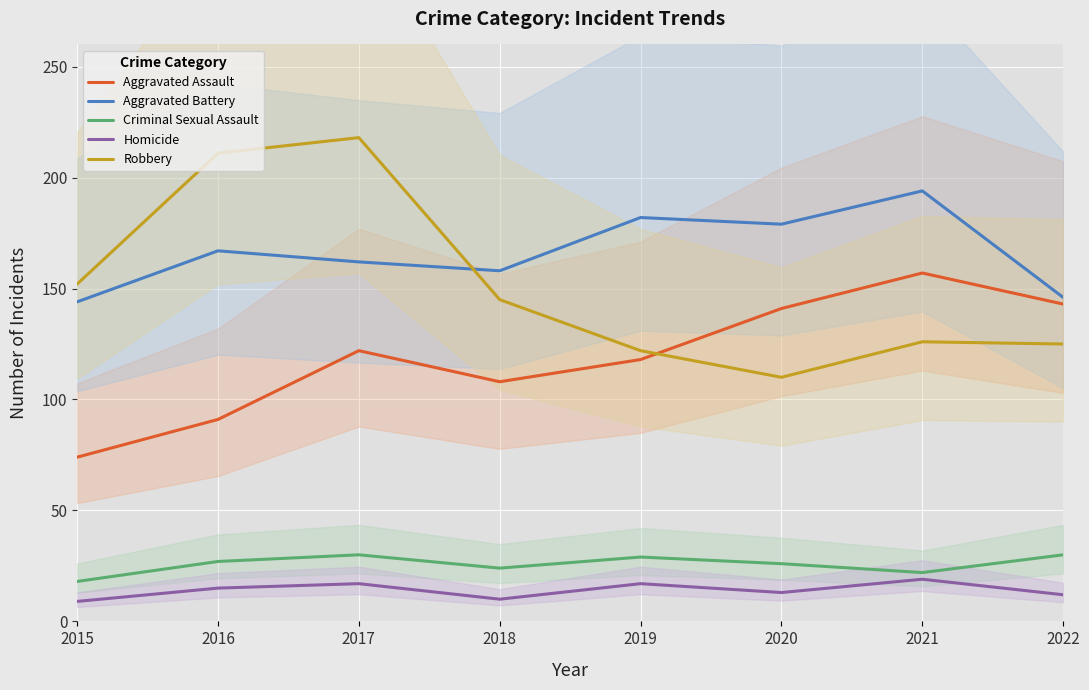

How many categories are shown in the chart?

8